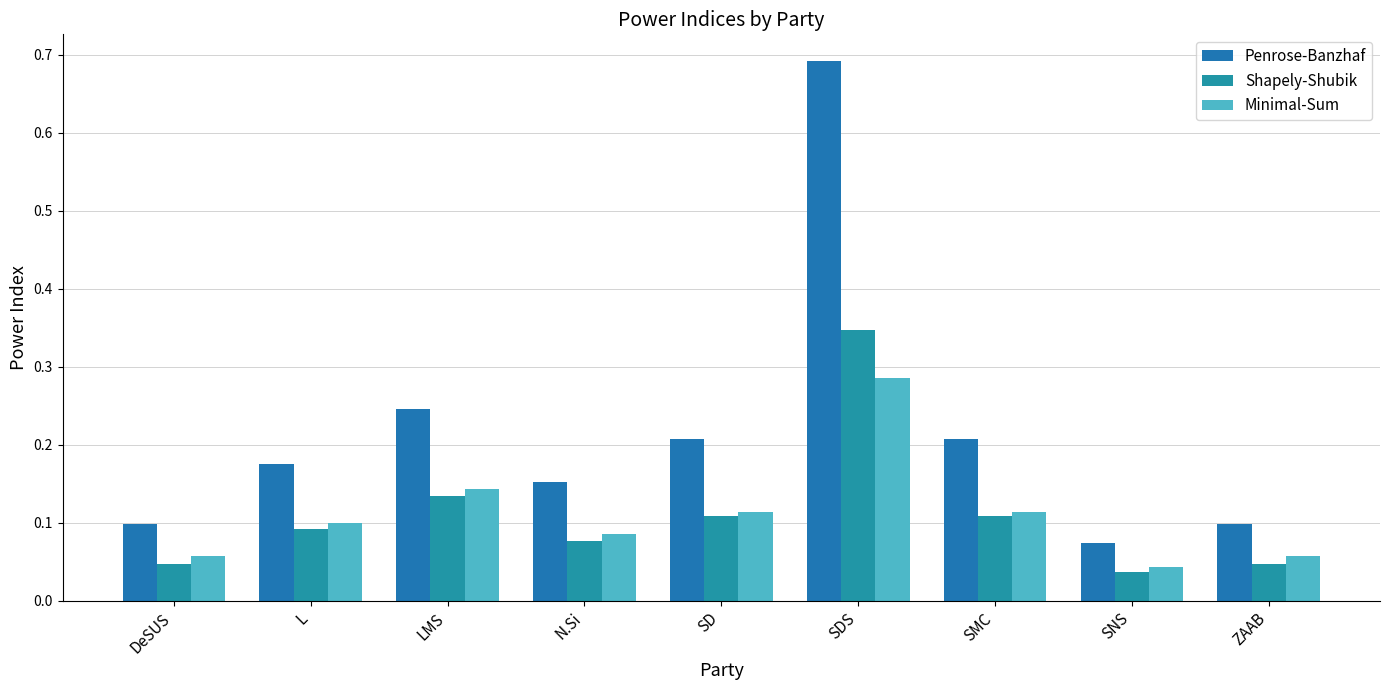

What are all the series names shown in the legend?

Penrose-Banzhaf, Shapely-Shubik, Minimal-Sum